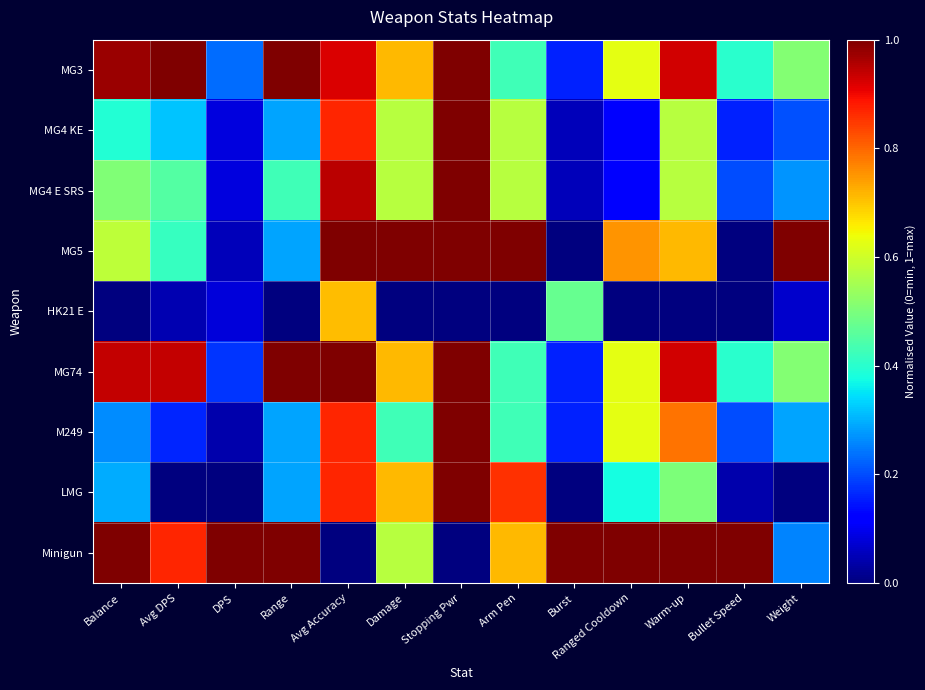

What is the total value across all series at Avg DPS?

4.2